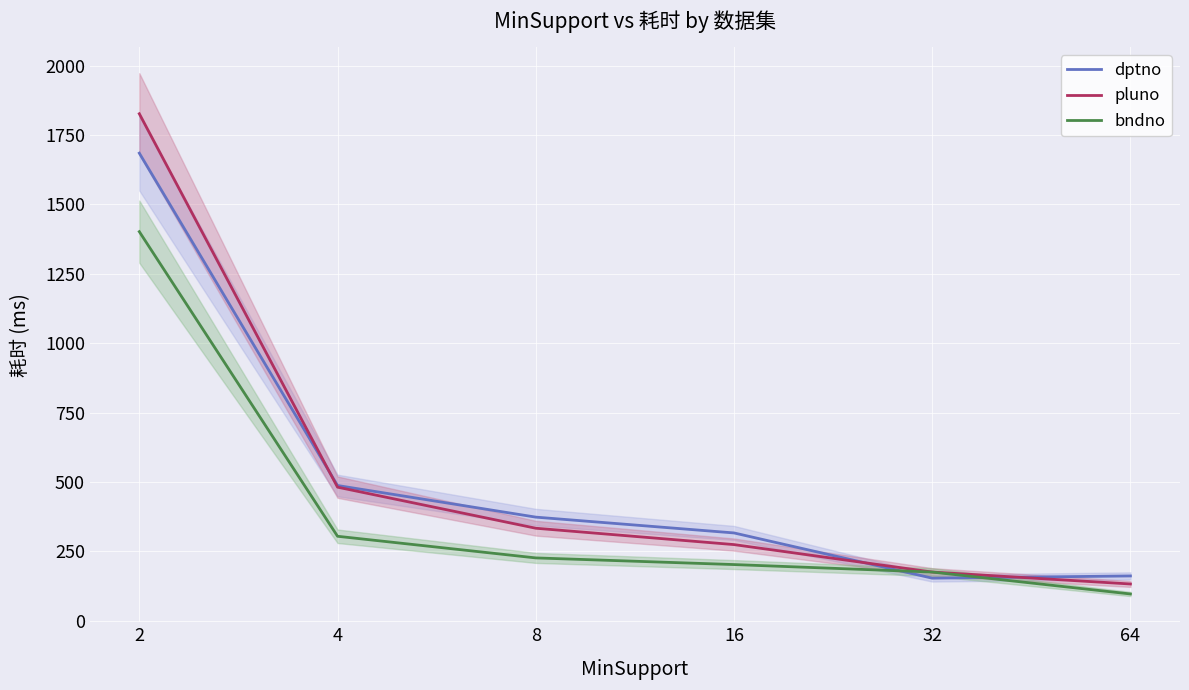

What is the average value of the bndno series?

401